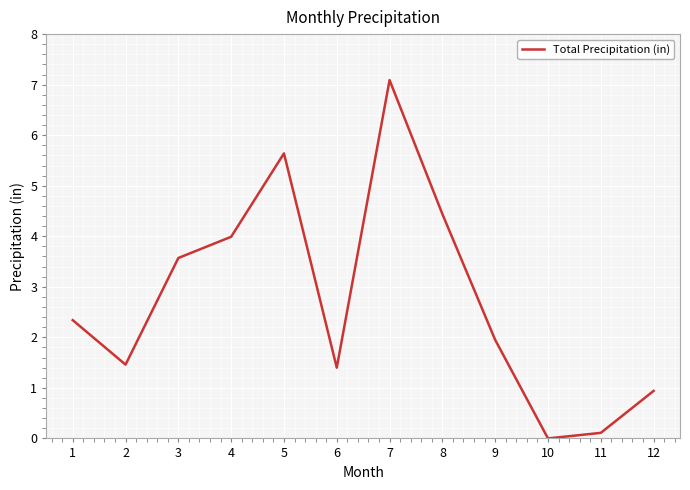

The value at 5 is 5.6. True or false?

True